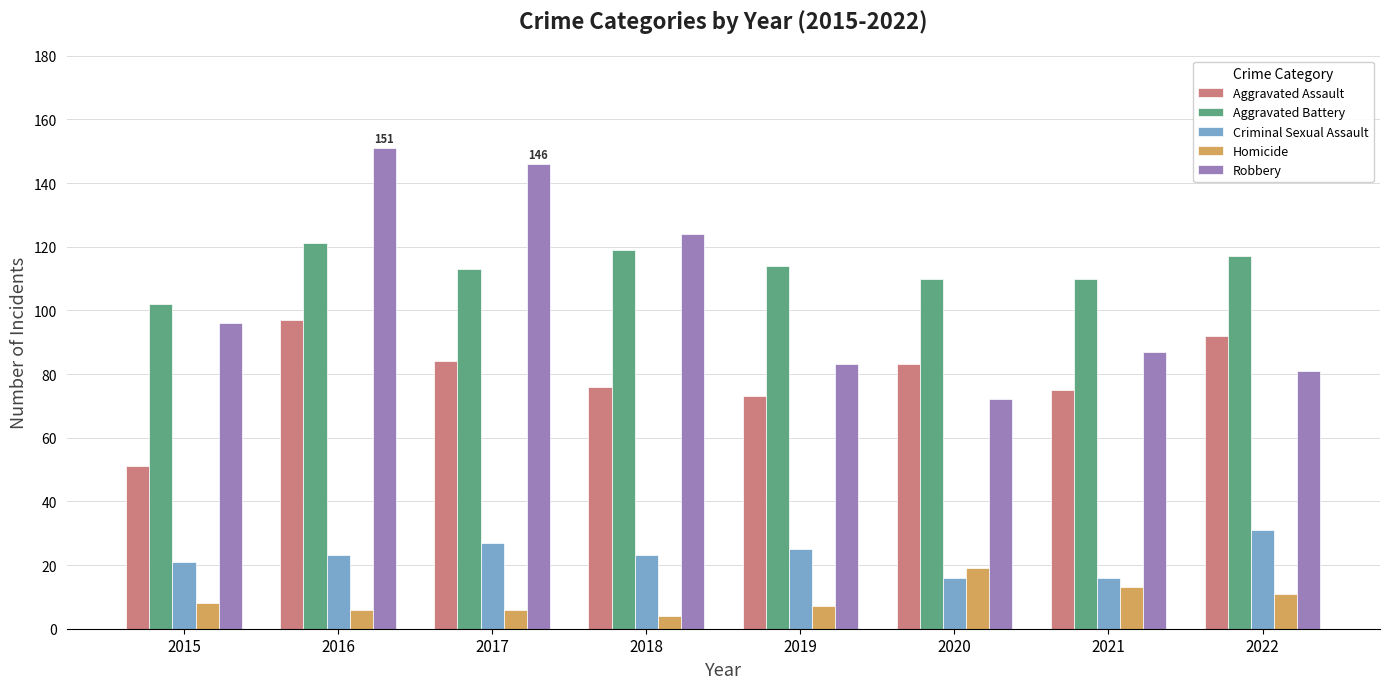

How many groups of bars are there?

8